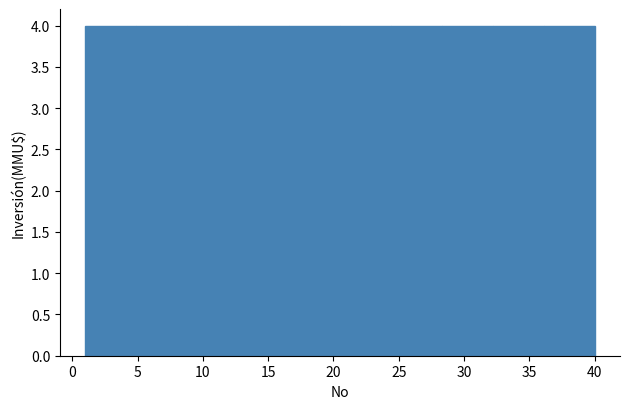

How tall is the bar that spans 8.8 to 12.7 on the x-axis? Neither the bar edges nor the heights are printed on the chart, so give them approximately, as read against the axes.

4